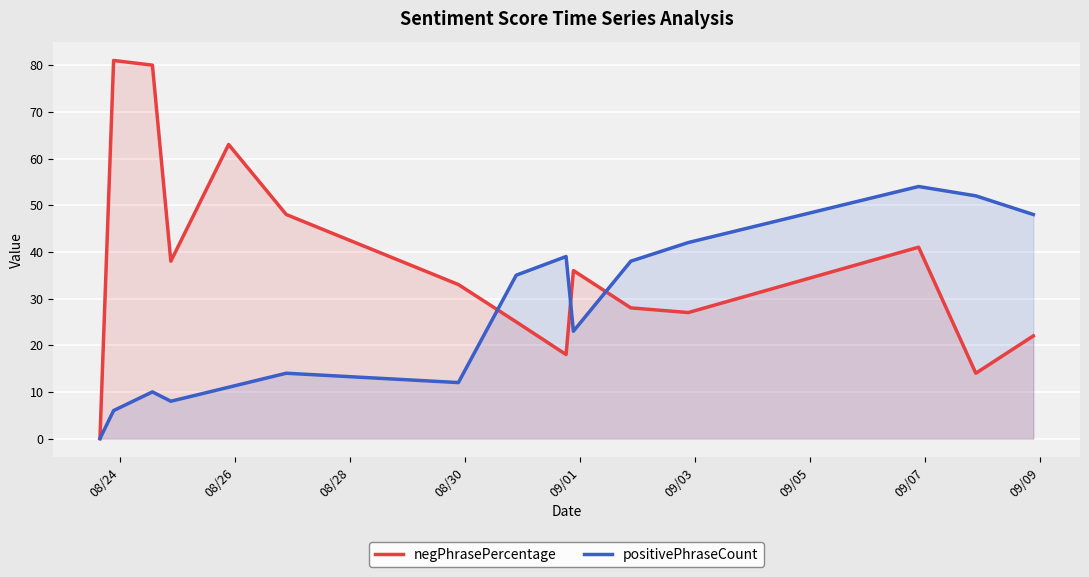

Does the chart display data point markers on the line(s)?

No